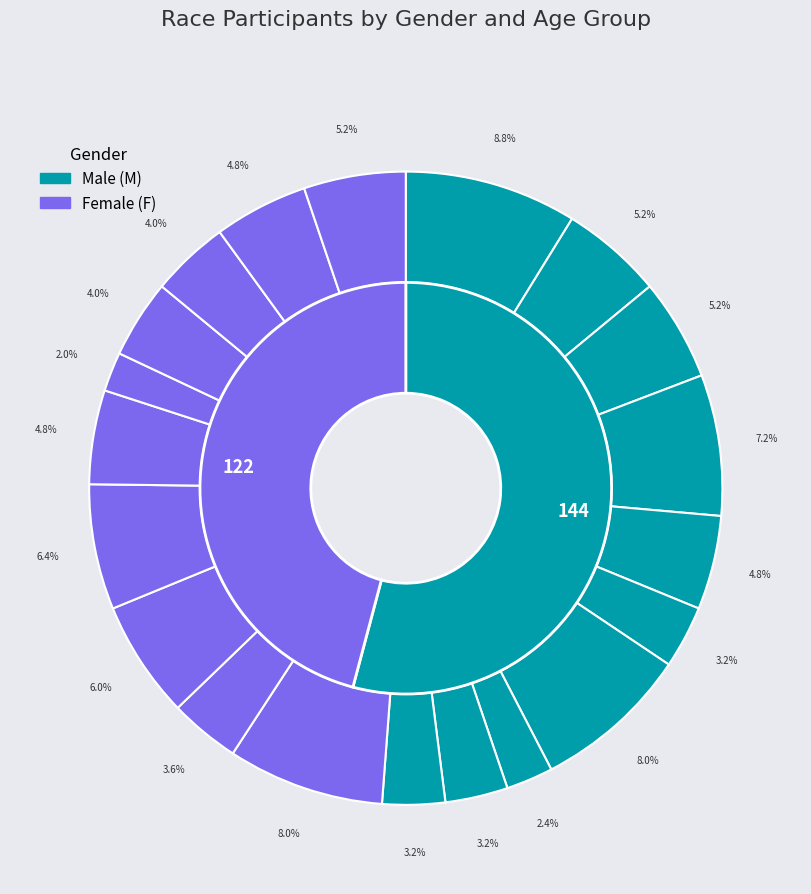

To the nearest percent, what is the average slice percentage?

5%